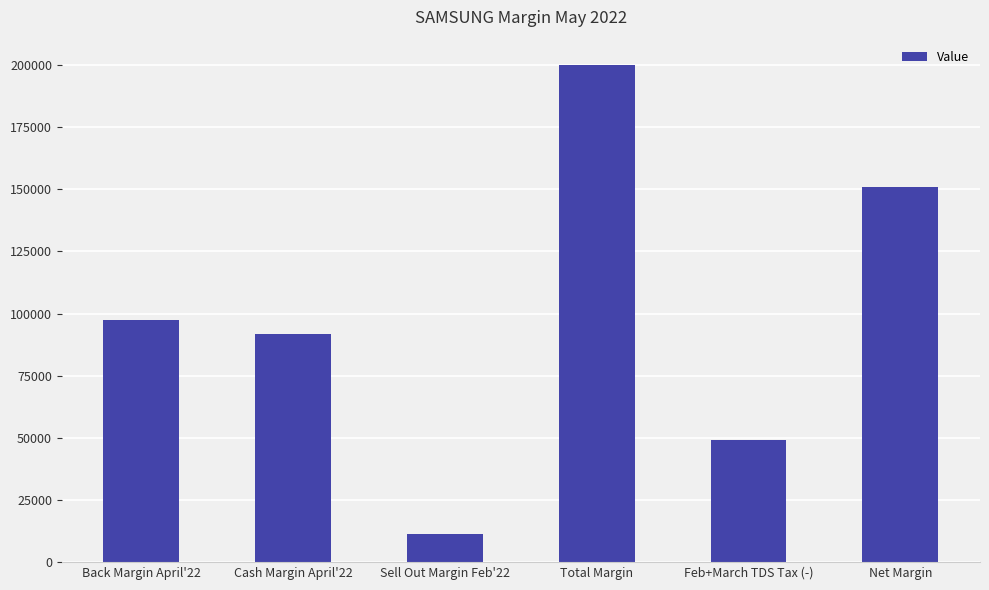

What is the change in value from Sell Out Margin Feb'22 to Feb+March TDS Tax (-)?

+37942